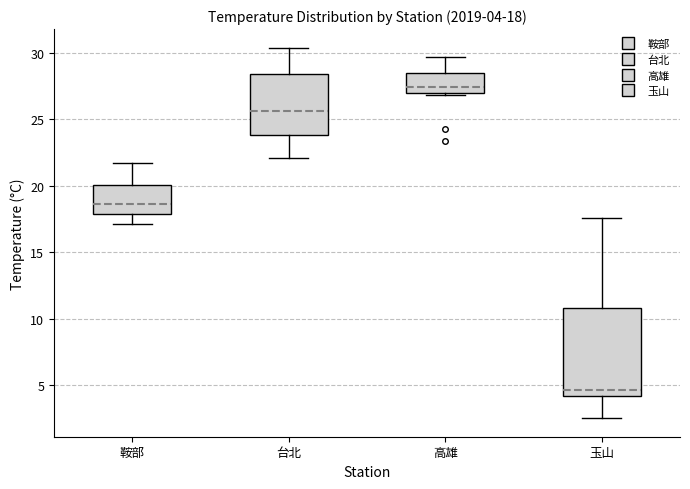

Comparing the boxes themselves (not the whiskers), which one is the tallest?

玉山